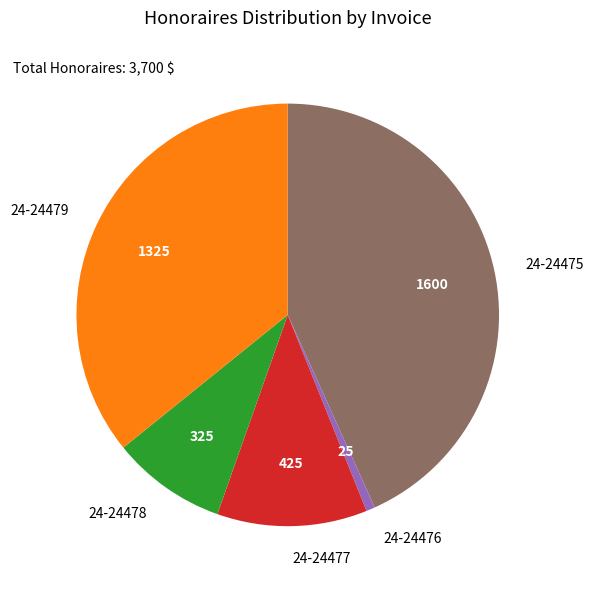

Count the number of slices in the pie.

5